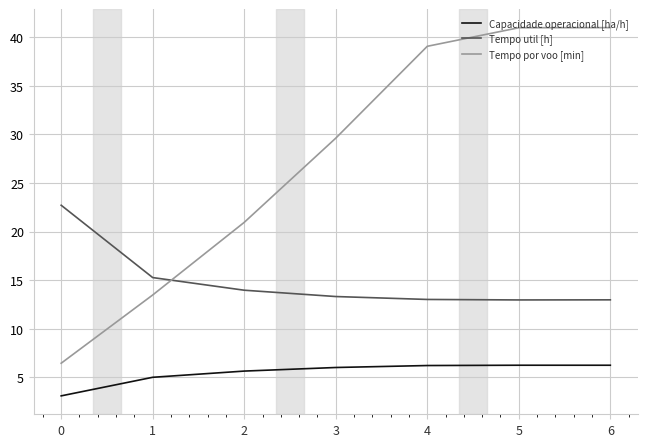

List the series in order of their overall mean, lowest first.

Capacidade operacional [ha/h], Tempo util [h], Tempo por voo [min]